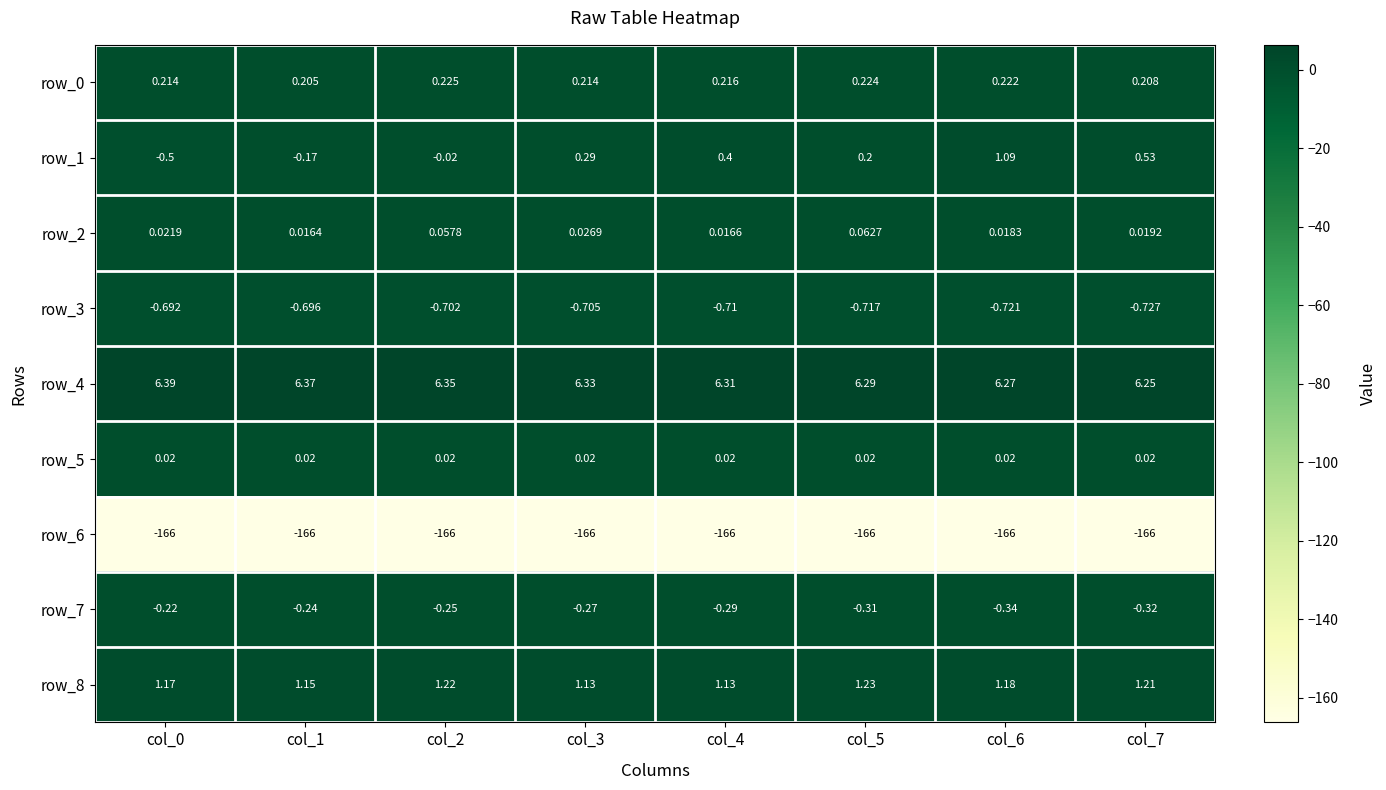

Which series has the largest total across all categories?

row_4